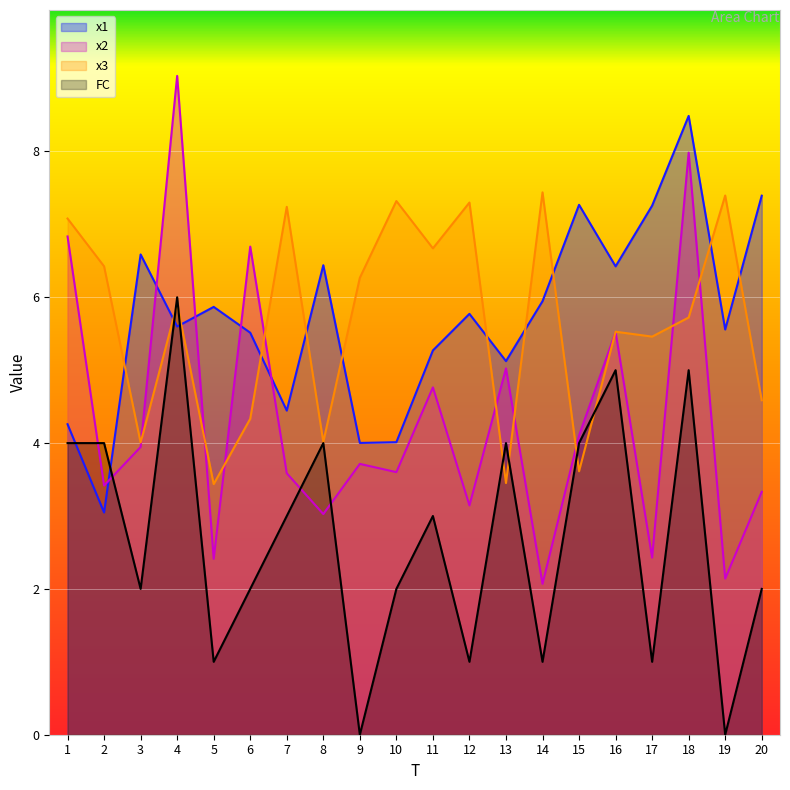

The value of x2 at 18 is 13.6. True or false?

False